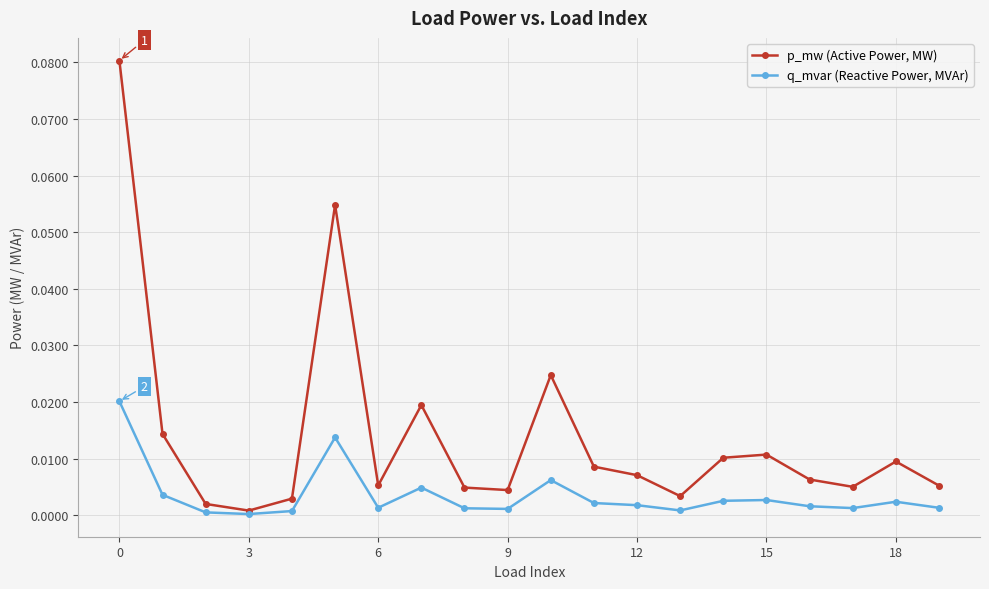

List the series in order of their overall mean, lowest first.

q_mvar (Reactive Power, MVAr), p_mw (Active Power, MW)